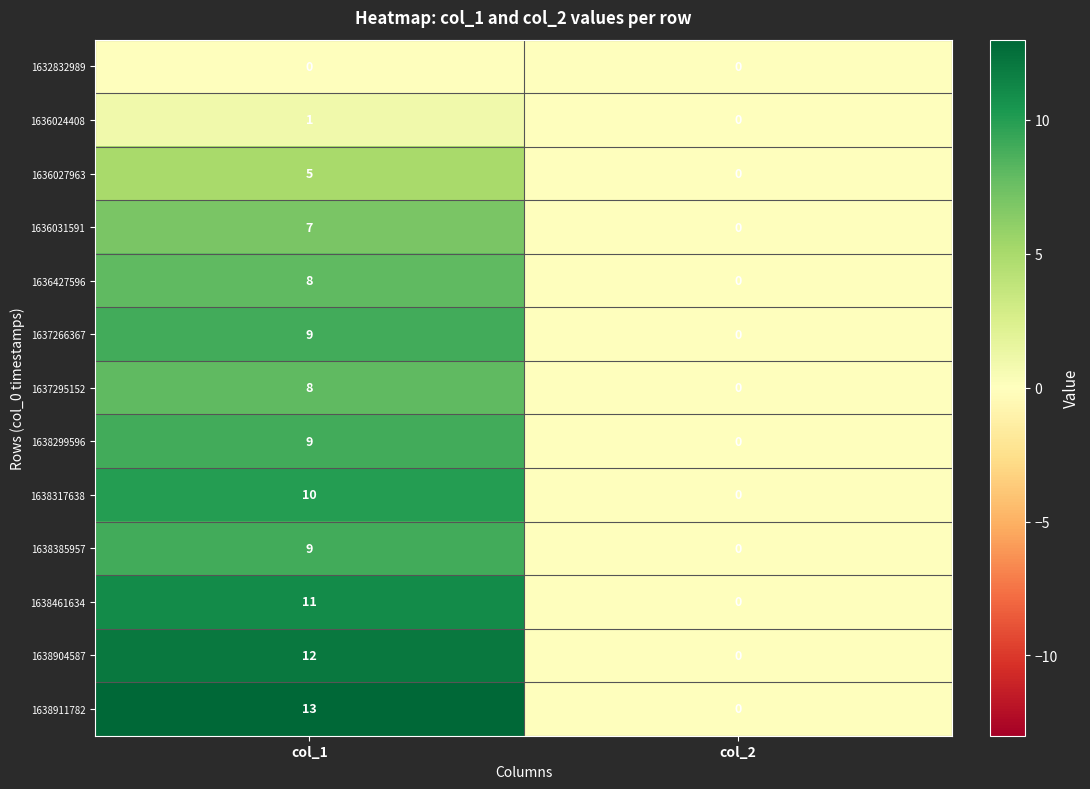

Reading right to left, what are all the values shown in this chart?

1632832989: 0	0
1636024408: 0	1
1636027963: 0	5
1636031591: 0	7
1636427596: 0	8
1637266367: 0	9
1637295152: 0	8
1638299596: 0	9
1638317638: 0	10
1638385957: 0	9
1638461634: 0	11
1638904587: 0	12
1638911782: 0	13